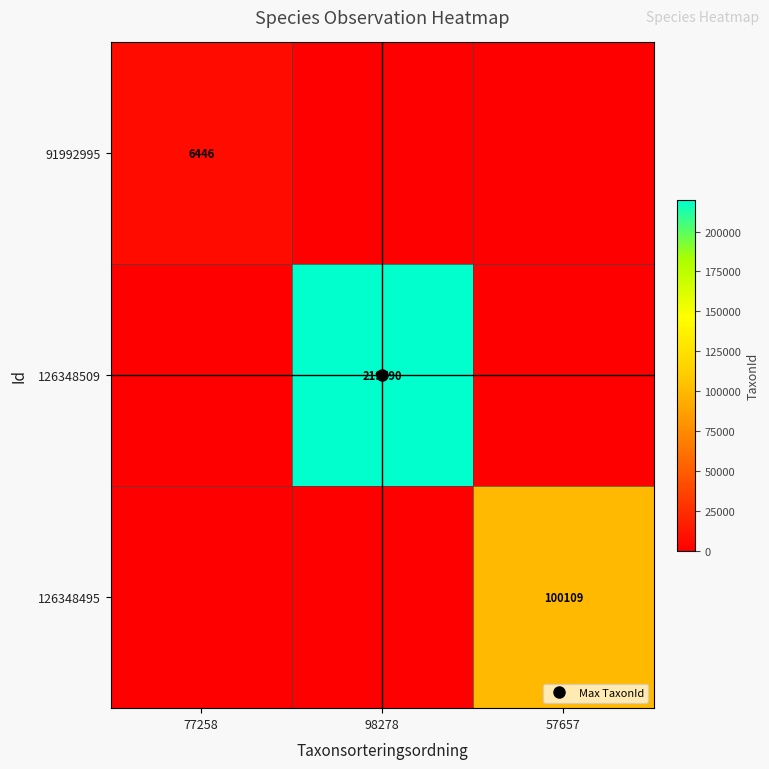

Is it true that 91992995 equals -3952 at 57657?

False